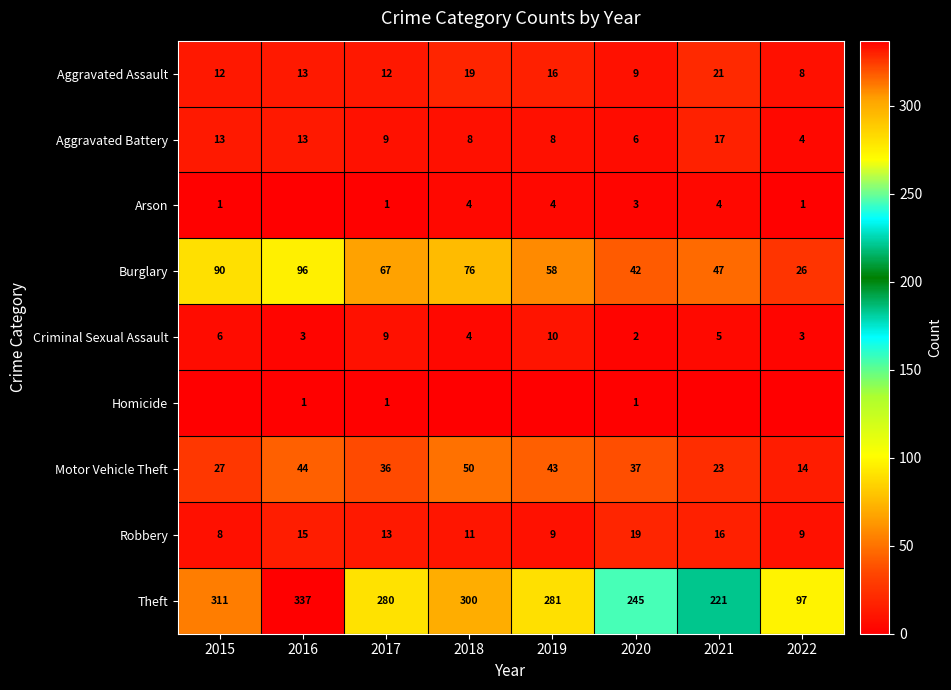

Is the value of Theft at 2016 greater than the value of Burglary at 2015?

Yes